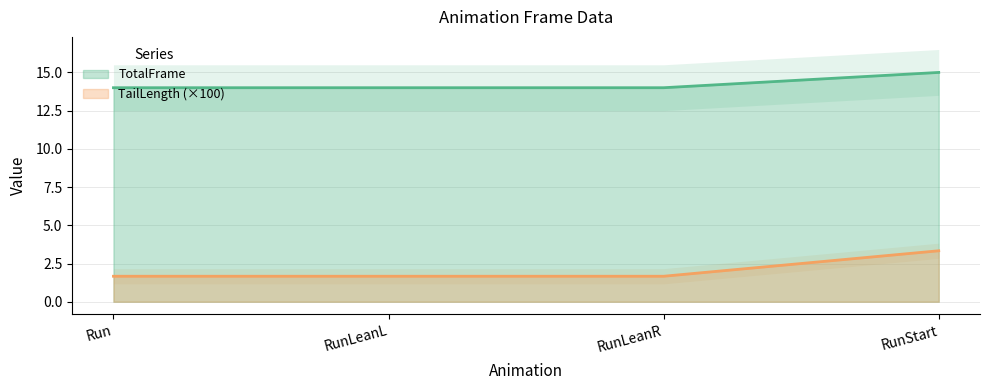

What is the average value of the TailLength series?

2.1